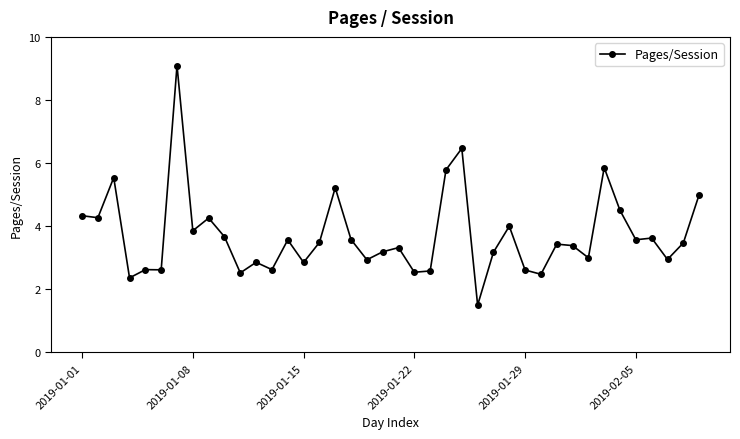

True or false: the data has more than 1 interior local peaks.

True